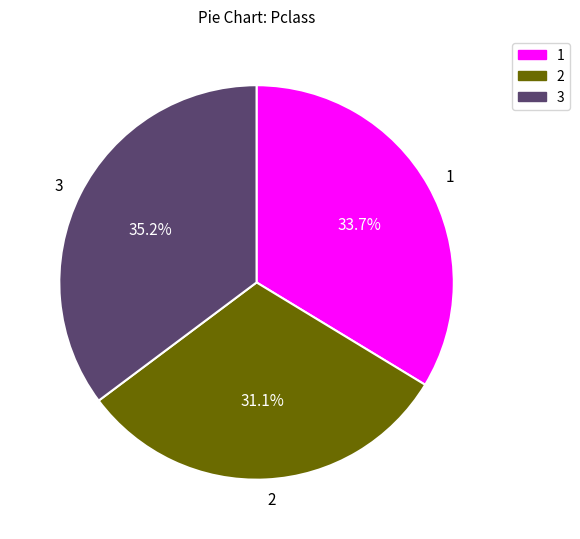

Rank the categories by value from lowest to highest.

2, 1, 3